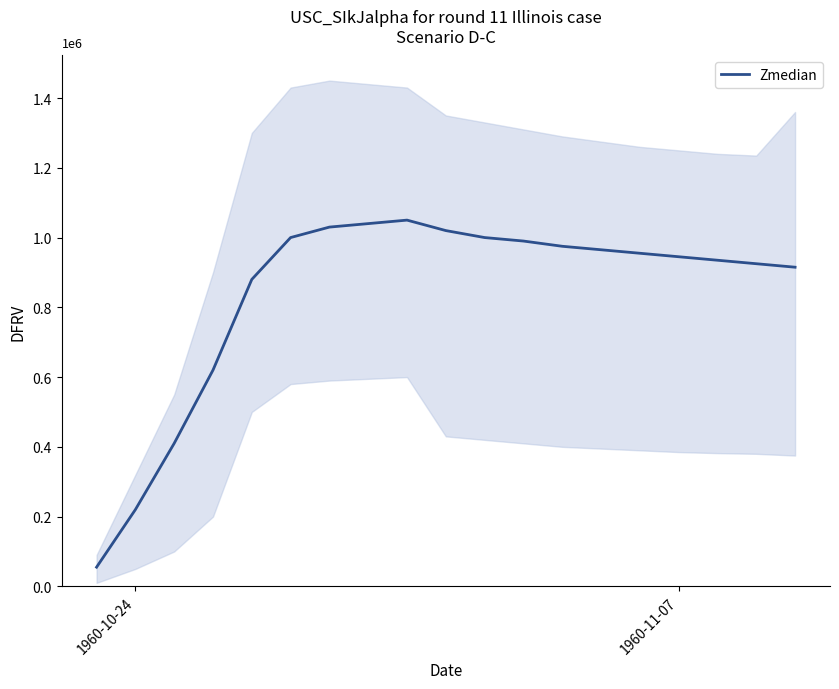

What is the minimum value shown in the chart?

55000